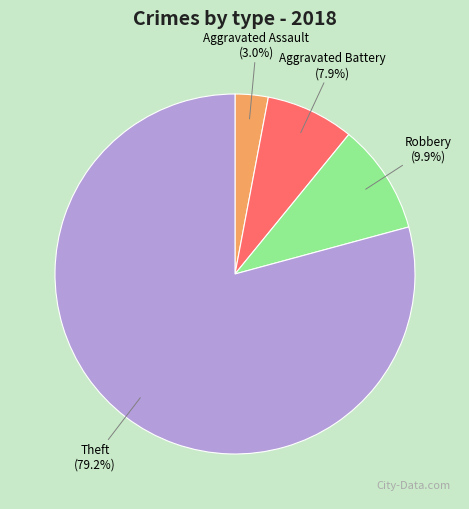

Which slice is the largest?

Theft